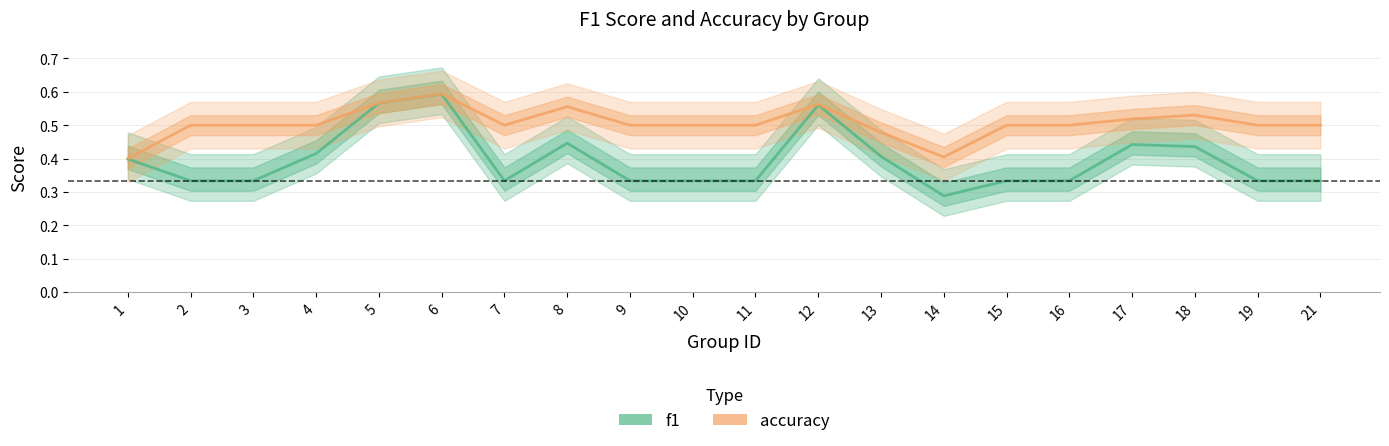

Rank the categories by accuracy value from lowest to highest.

1, 14, 13, 2, 3, 4, 7, 9, 10, 11, 15, 16, 19, 21, 17, 18, 8, 12, 5, 6